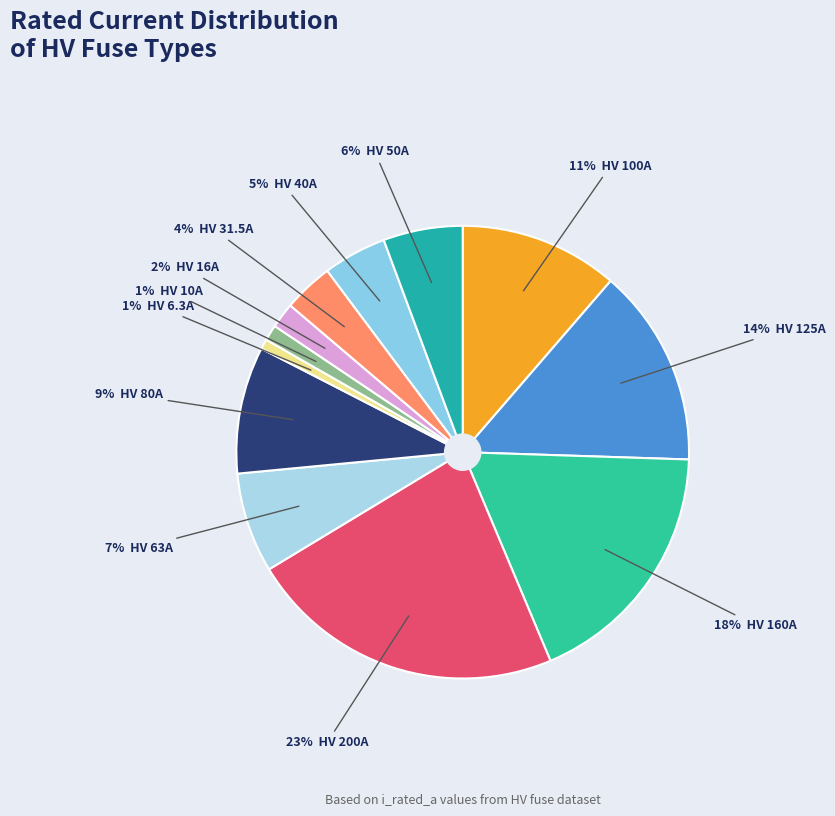

Which slice is the largest?

HV 200A